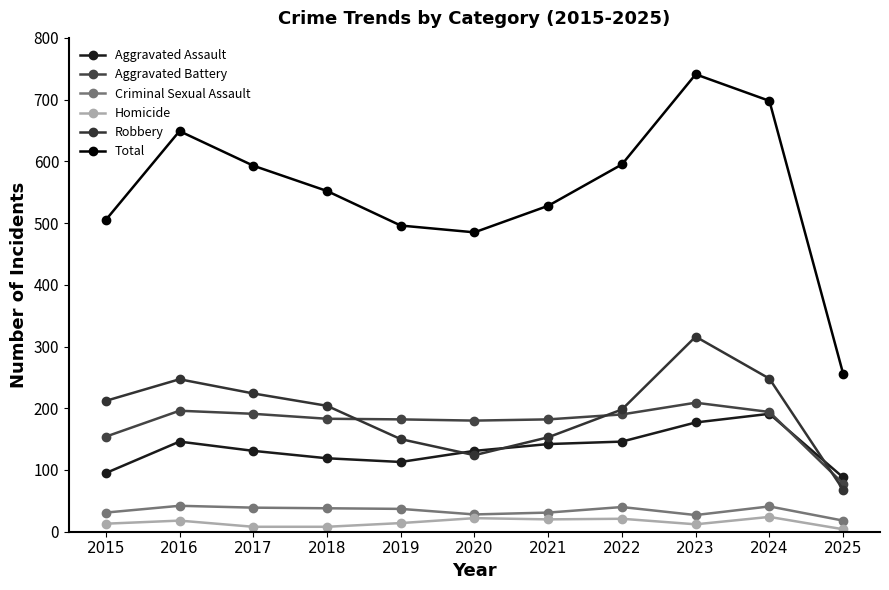

Rank the series by their maximum value, from highest to lowest.

Total, Robbery, Aggravated Battery, Aggravated Assault, Criminal Sexual Assault, Homicide